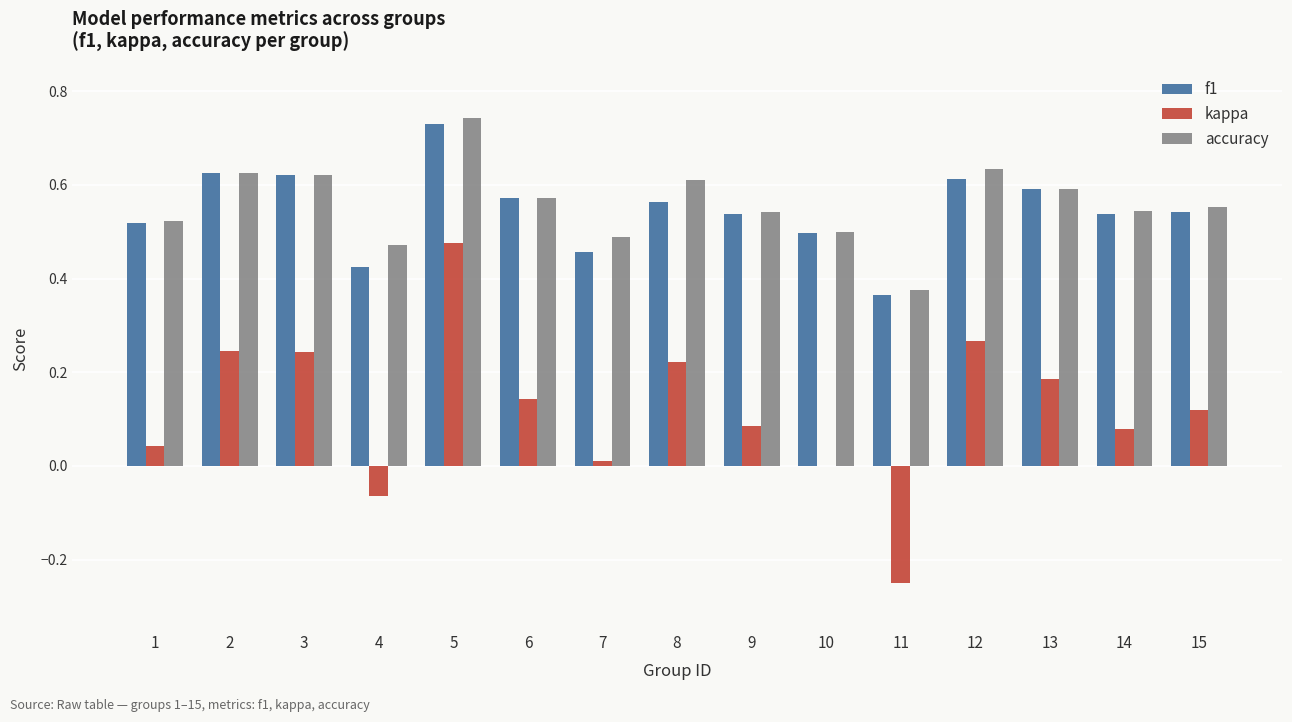

What is the sum of all accuracy values?

8.4